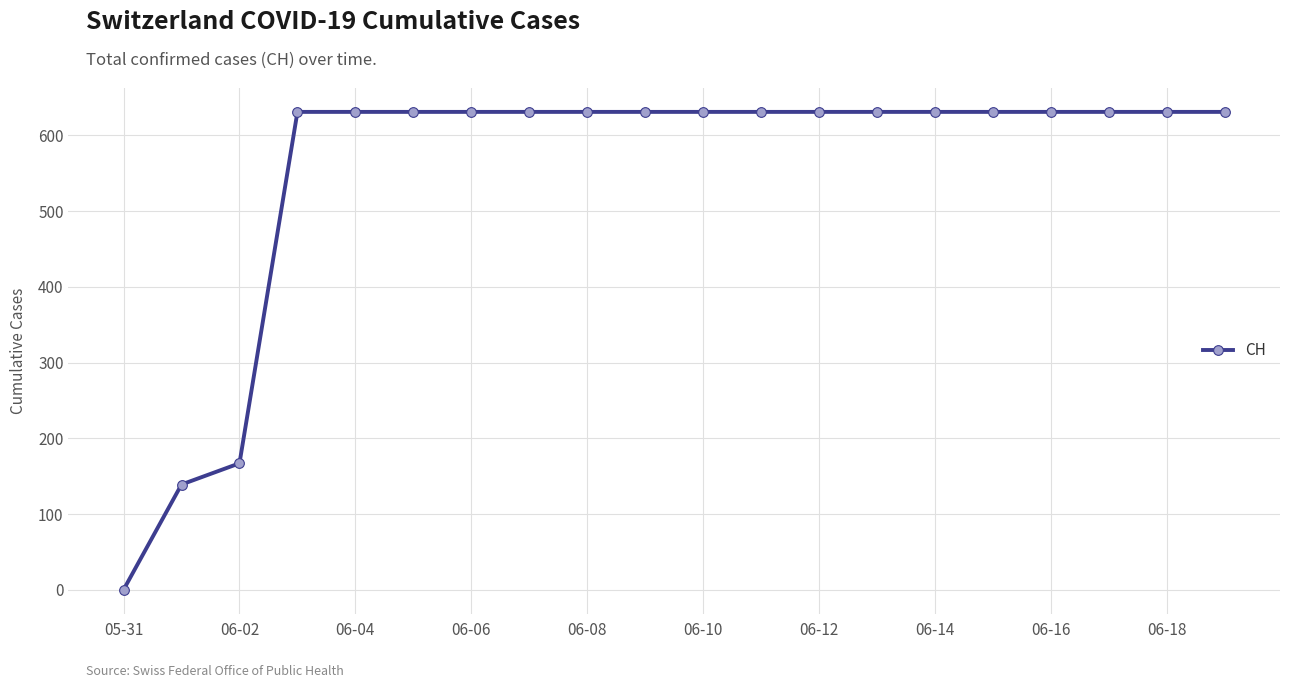

Reading left to right, transcribe all the data shown in this chart.

0	139	167	631	631	631	631	631	631	631	631	631	631	631	631	631	631	631	631	631